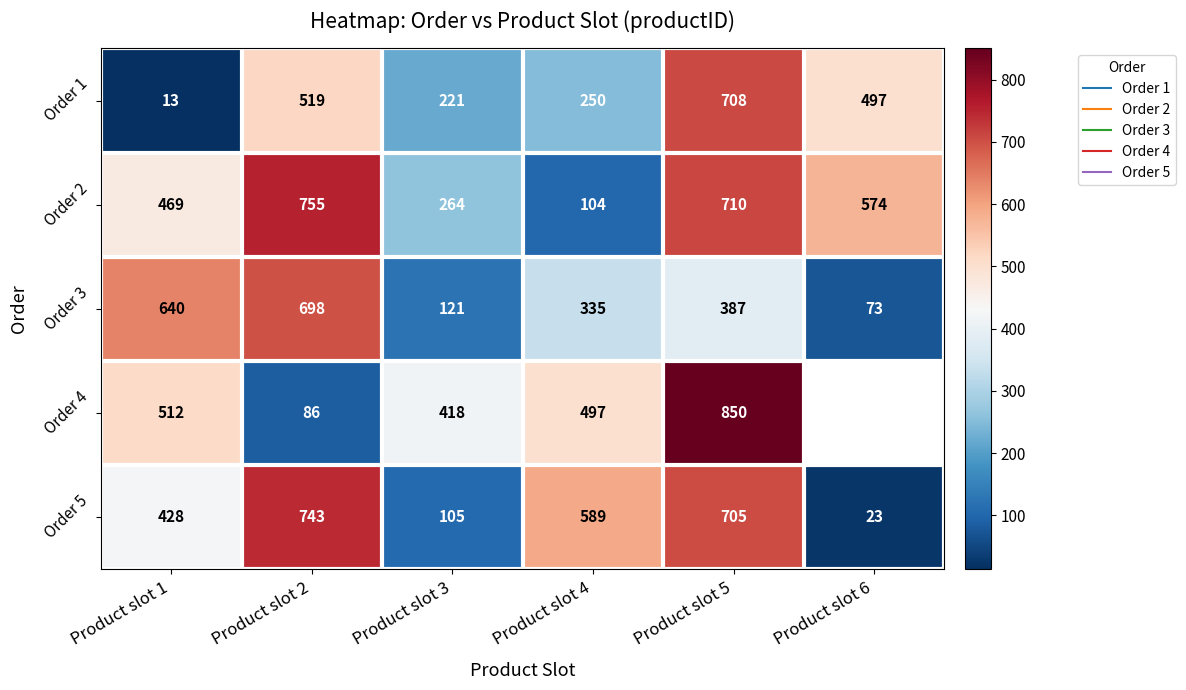

How many data points in Order 2 are less than 574?

3